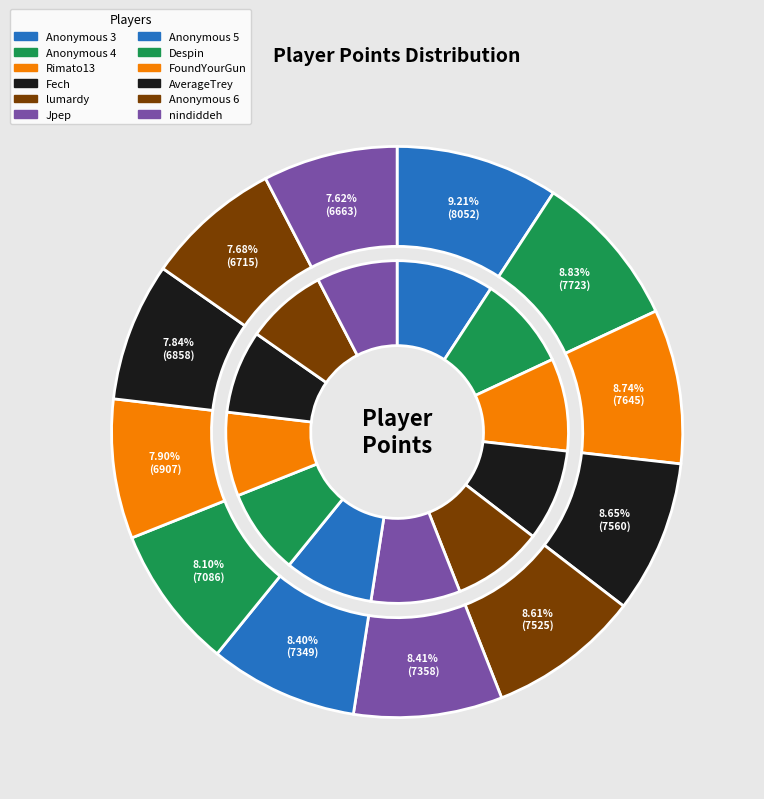

What percentage do FoundYourGun and Anonymous 6 together represent?

15.6%